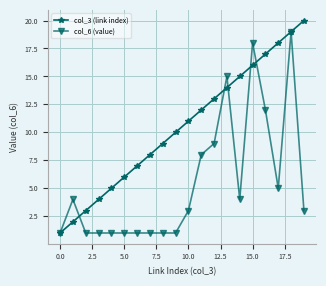

Which series has the largest total across all categories?

col_3 (link index)